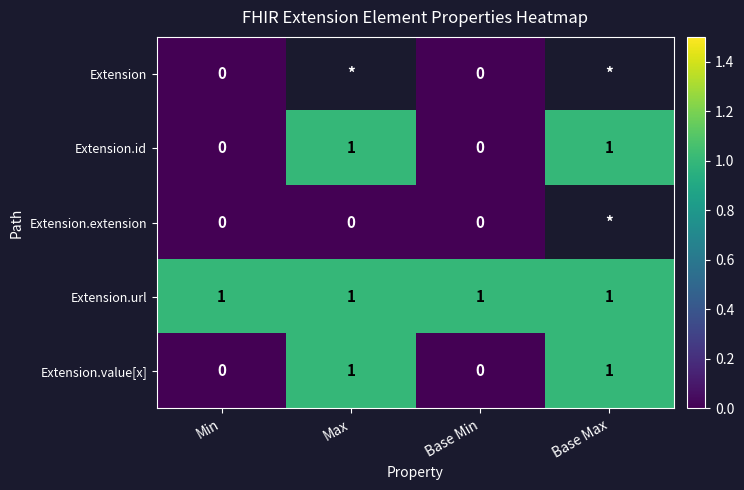

Is the value of Extension.value[x] at Max greater than the value of Extension at Min?

Yes